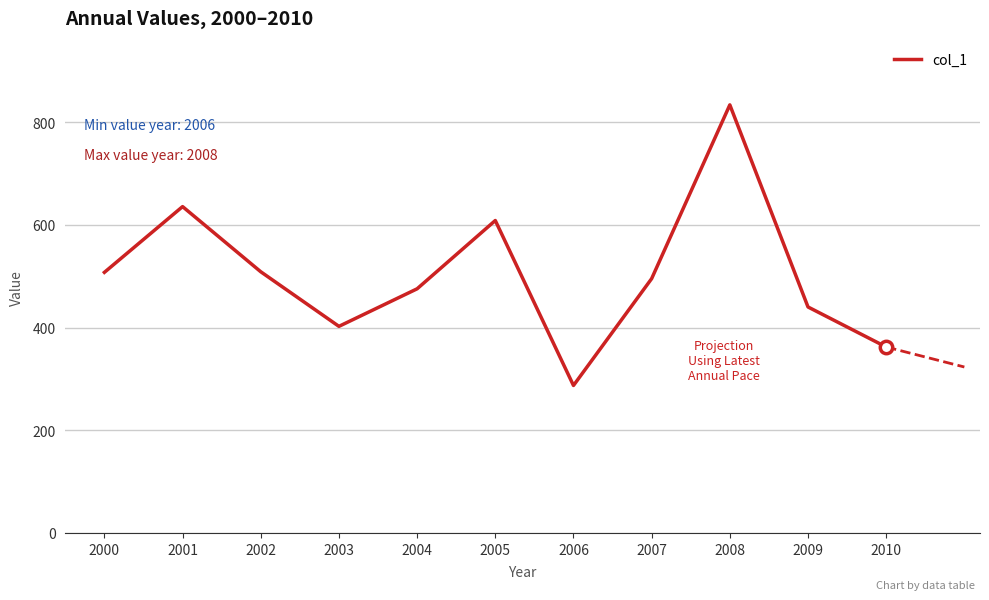

Between 2005 and 2000, which is larger?

2005